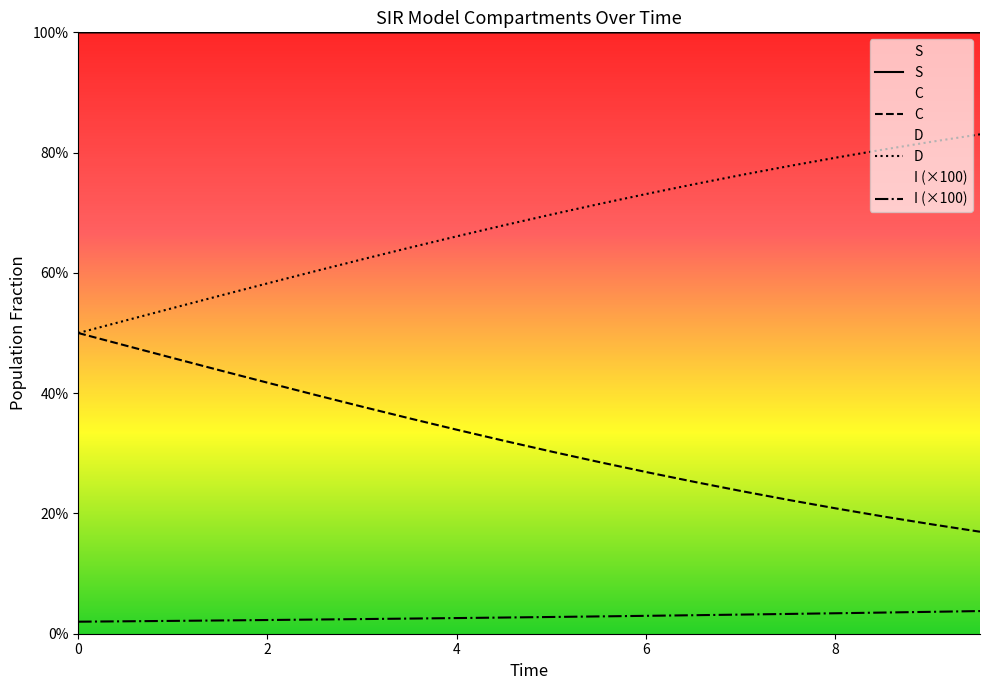

Does the chart display data point markers on the line(s)?

No